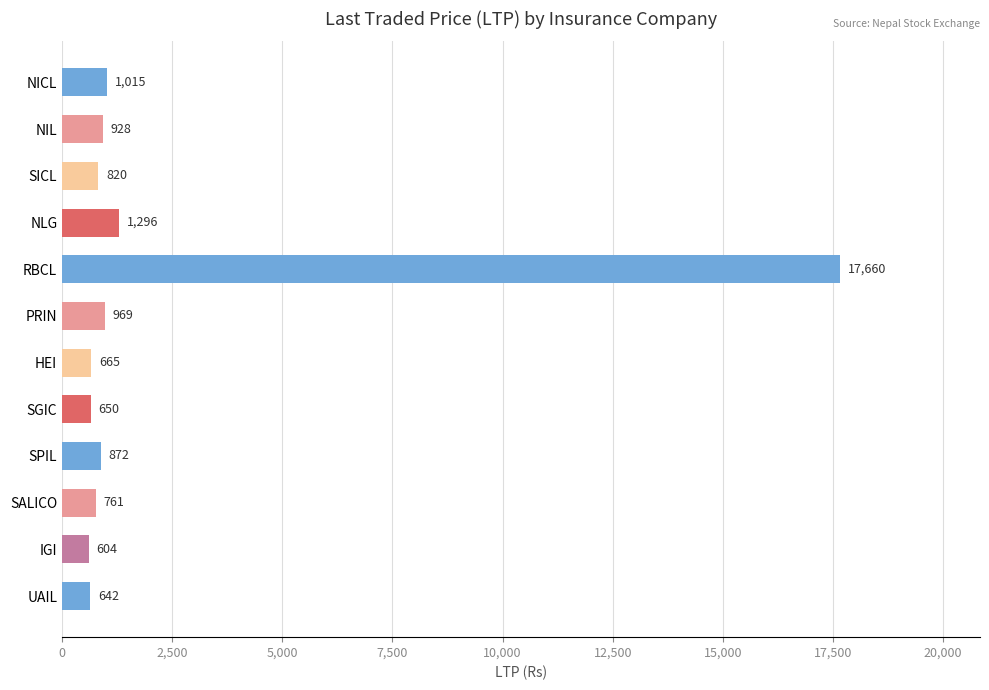

At which label is the value closest to 9131?

NLG